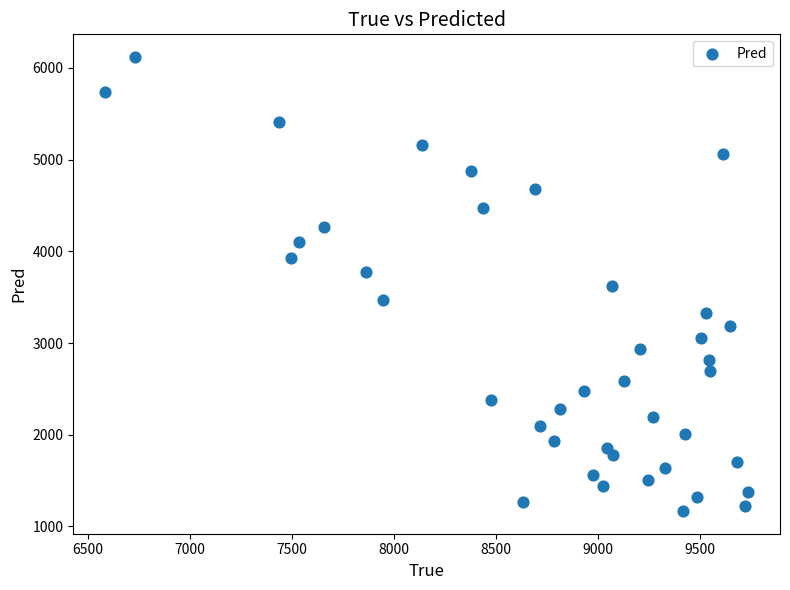

What is the range of X values (max minus min)?

3146.0